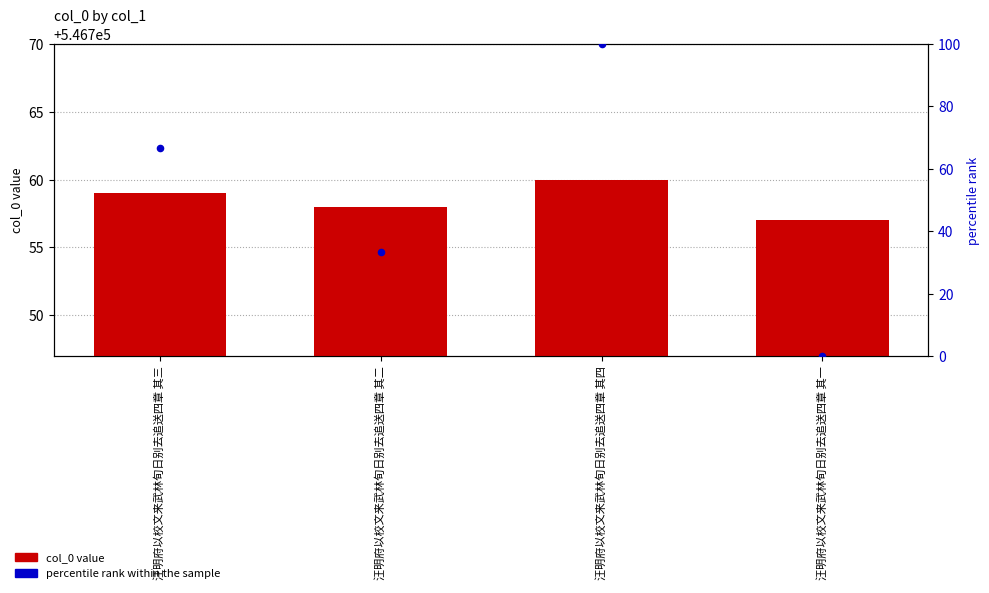

Which series has the largest Y range (max minus min)?

percentile rank within the sample